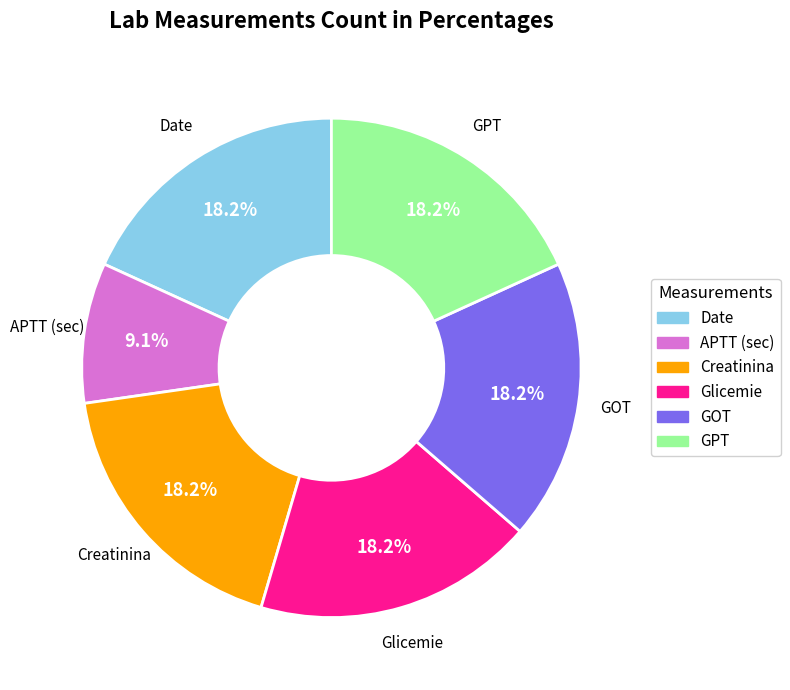

What is the smallest slice in the pie chart?

APTT (sec)